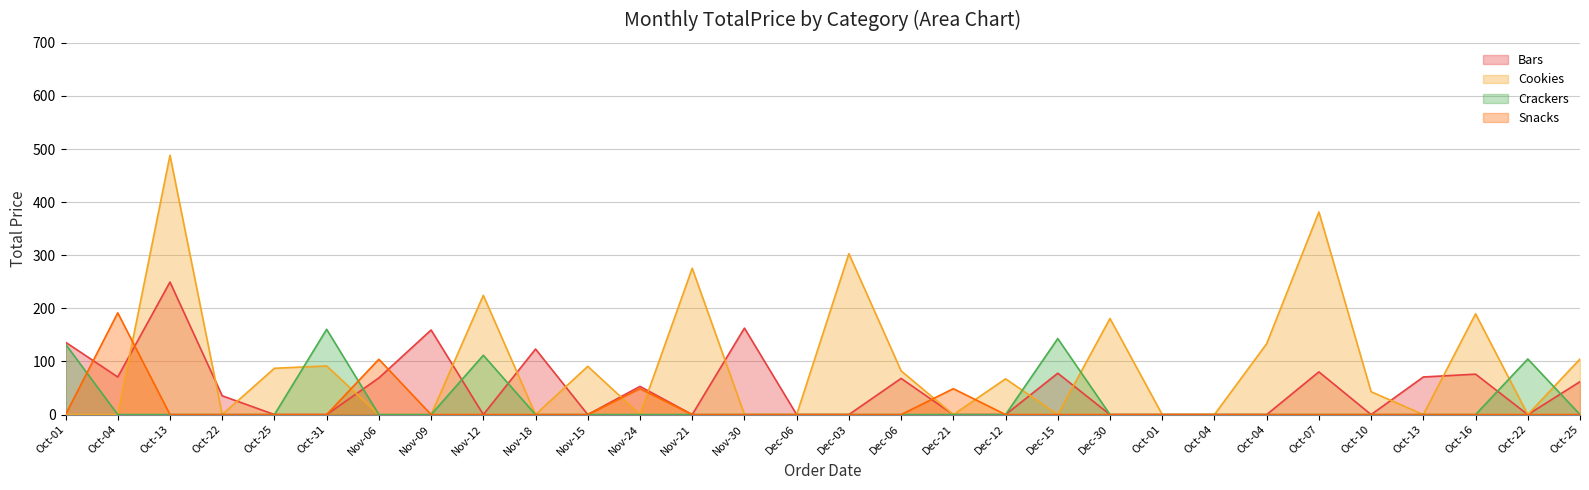

Is the value of Bars at Dec-06 greater than the value of Cookies at Nov-12?

No